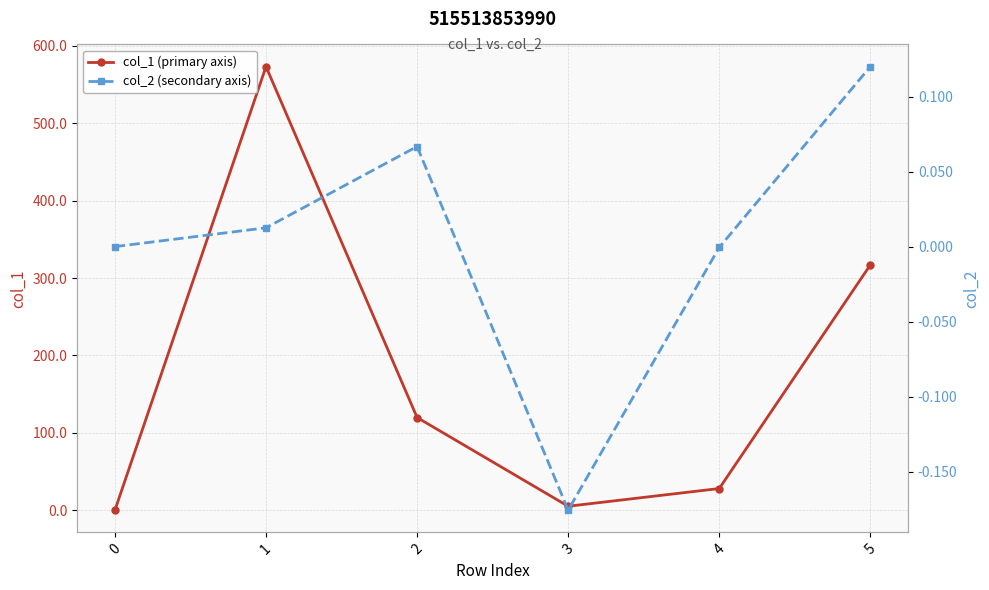

What are all the series names shown in the legend?

col_1 (primary axis), col_2 (secondary axis)